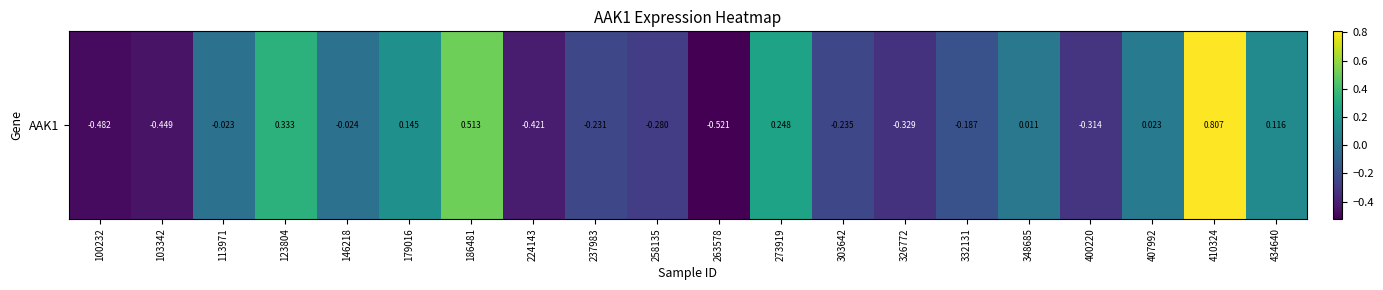

Where does the data first go above 0?

123804